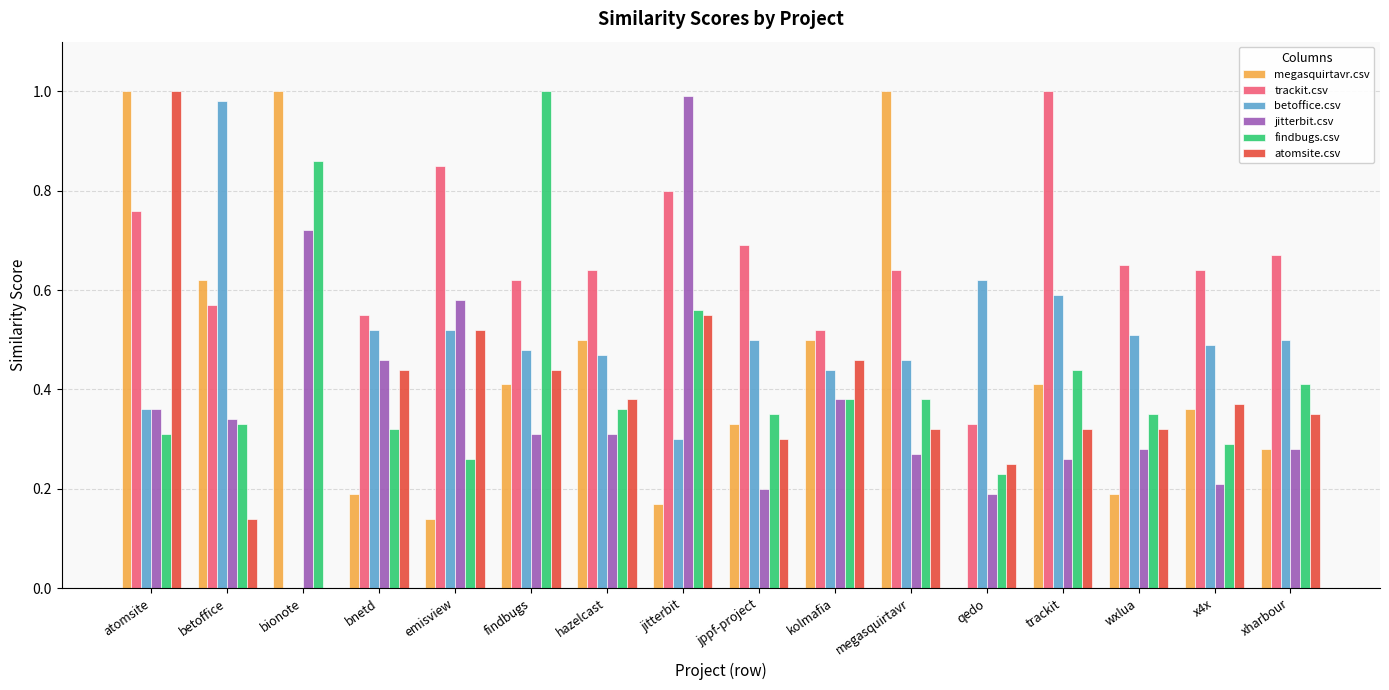

What is the sum of all atomsite.csv values?

6.2